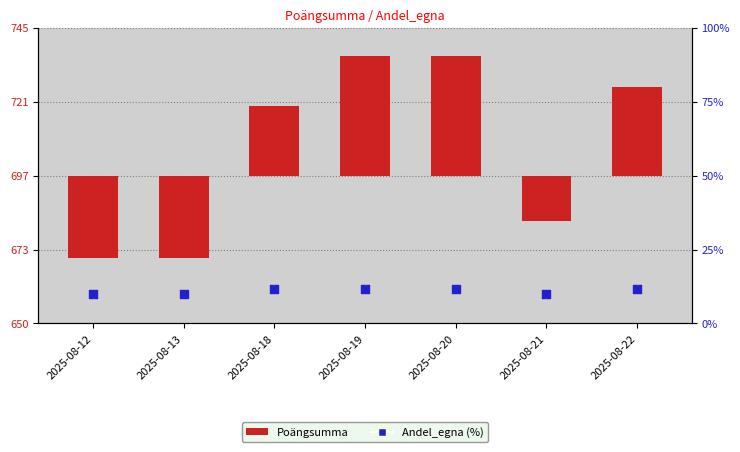

What is the total value across all series at 2025-08-19?

50.3